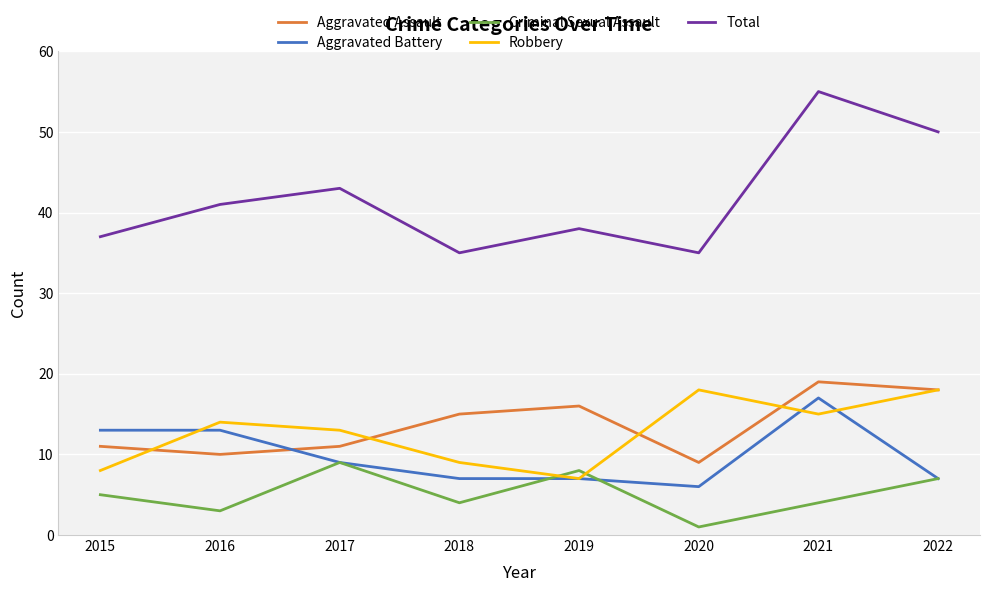

At 2020, list the series in order from smallest to largest.

Criminal Sexual Assault, Aggravated Battery, Aggravated Assault, Robbery, Total